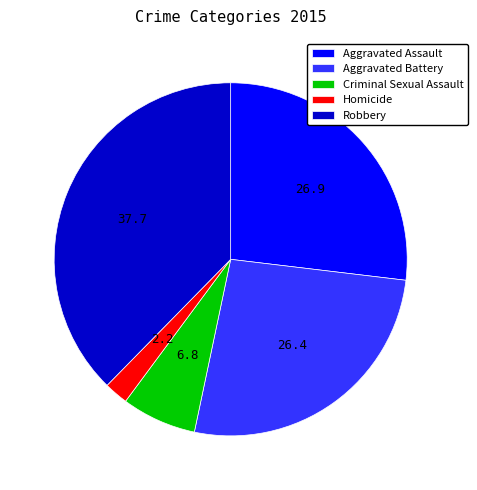

Do Aggravated Battery and Robbery together represent more than half of the pie?

Yes